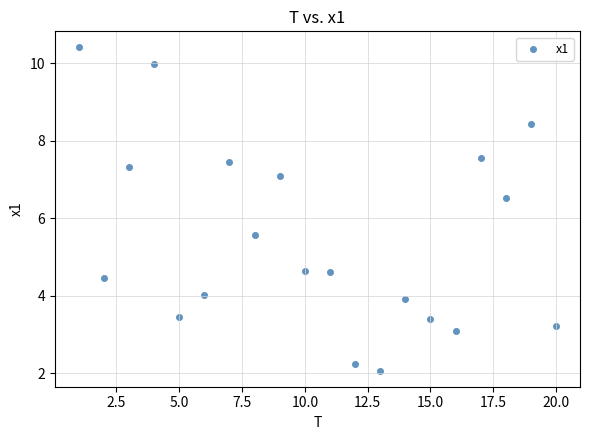

What is the range of X values (max minus min)?

19.0